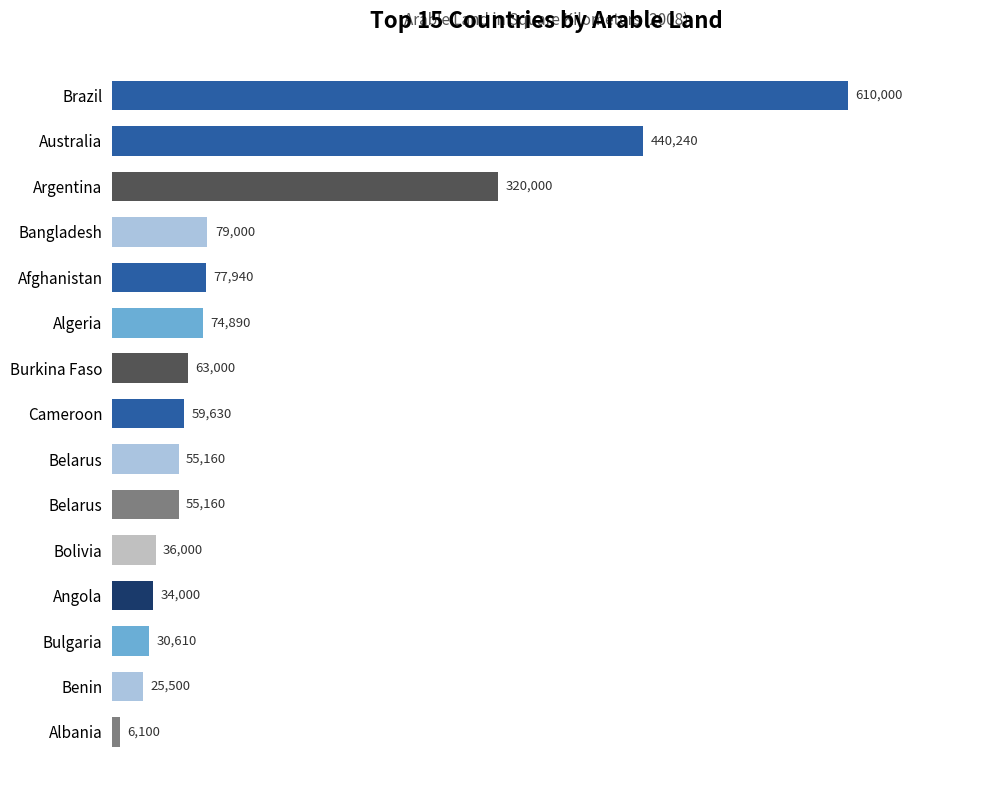

List the labels in order of value, smallest first.

Albania, Benin, Bulgaria, Angola, Bolivia, Belarus, Belarus, Cameroon, Burkina Faso, Algeria, Afghanistan, Bangladesh, Argentina, Australia, Brazil